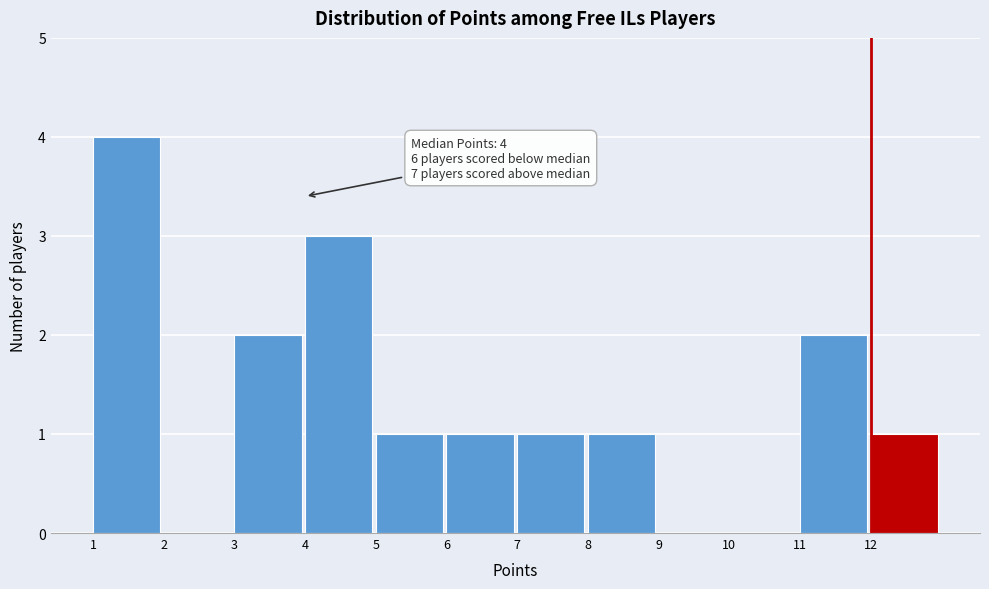

Over which range of the x-axis is the bar tallest?

1 to 2